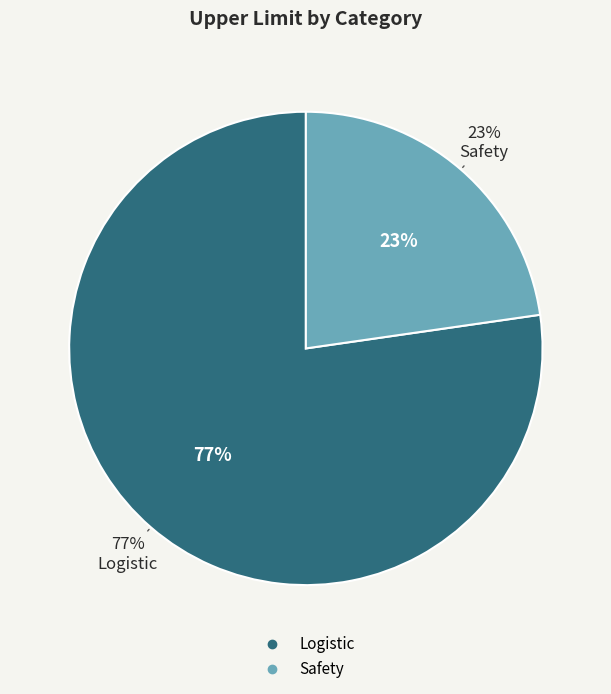

Does Safety account for over 50% of the chart?

No